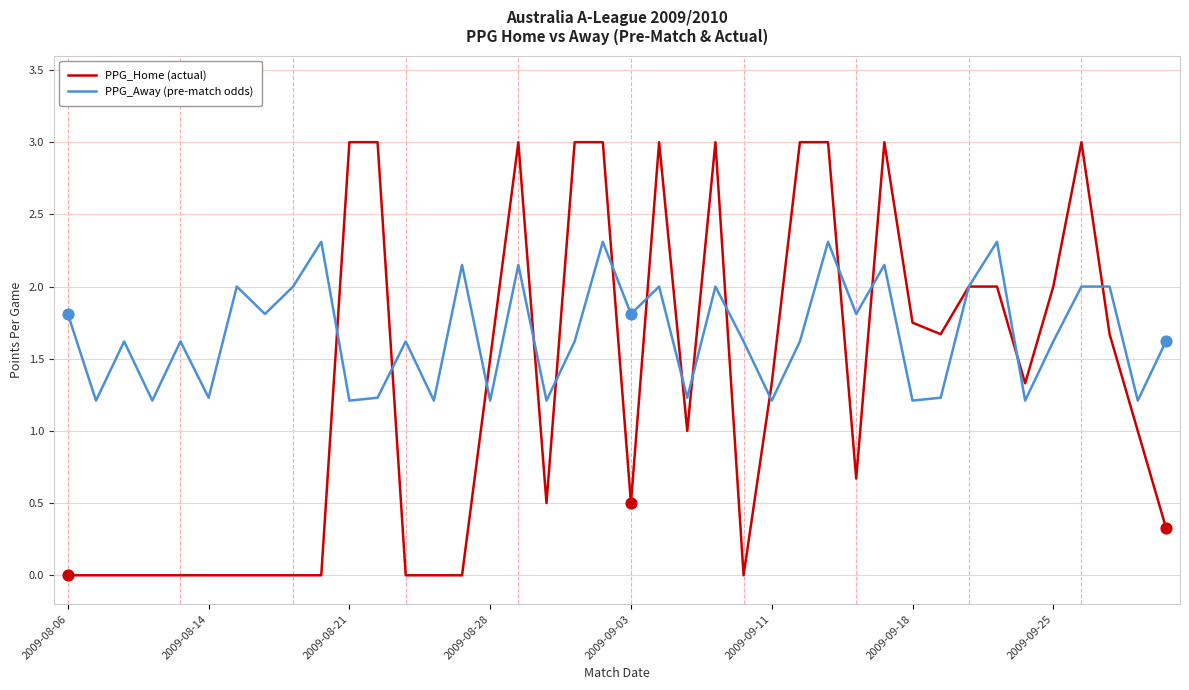

Which series has the widest spread of values?

PPG_Home (actual)